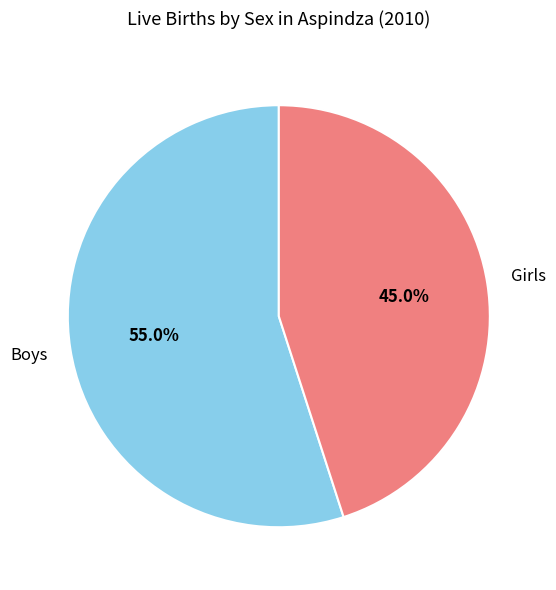

Is there any slice that represents more than half of the pie?

Yes